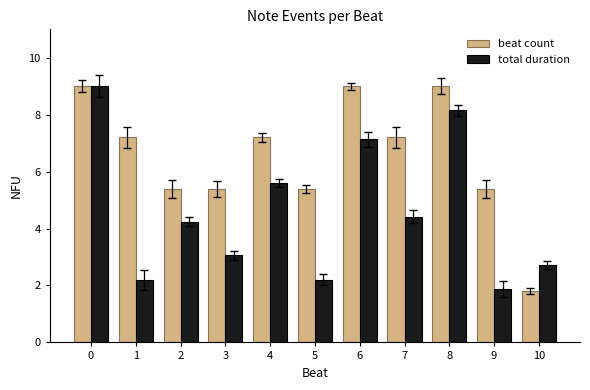

What is the value of the total duration bar at the 8th from the left?

4.4